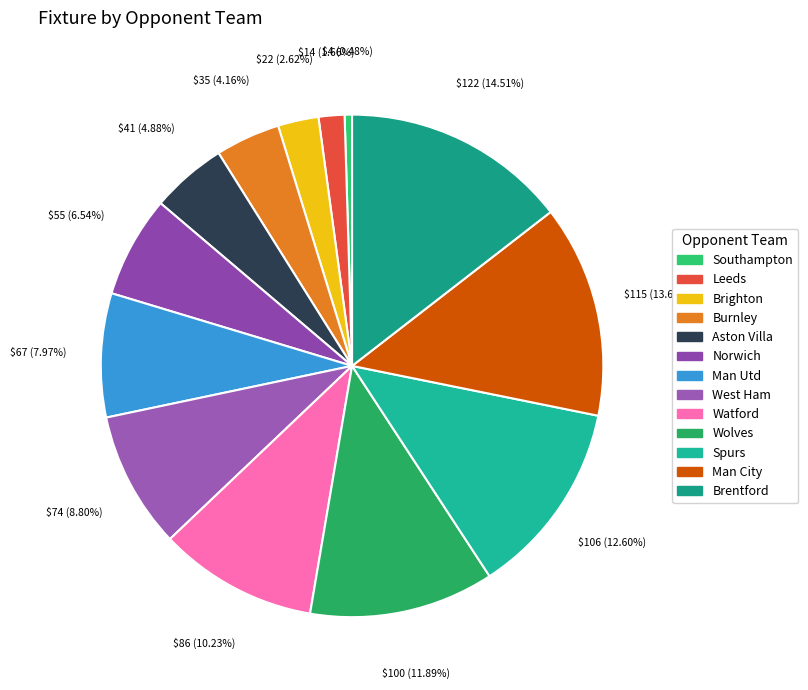

Which has a higher value, Burnley or Man City?

Man City